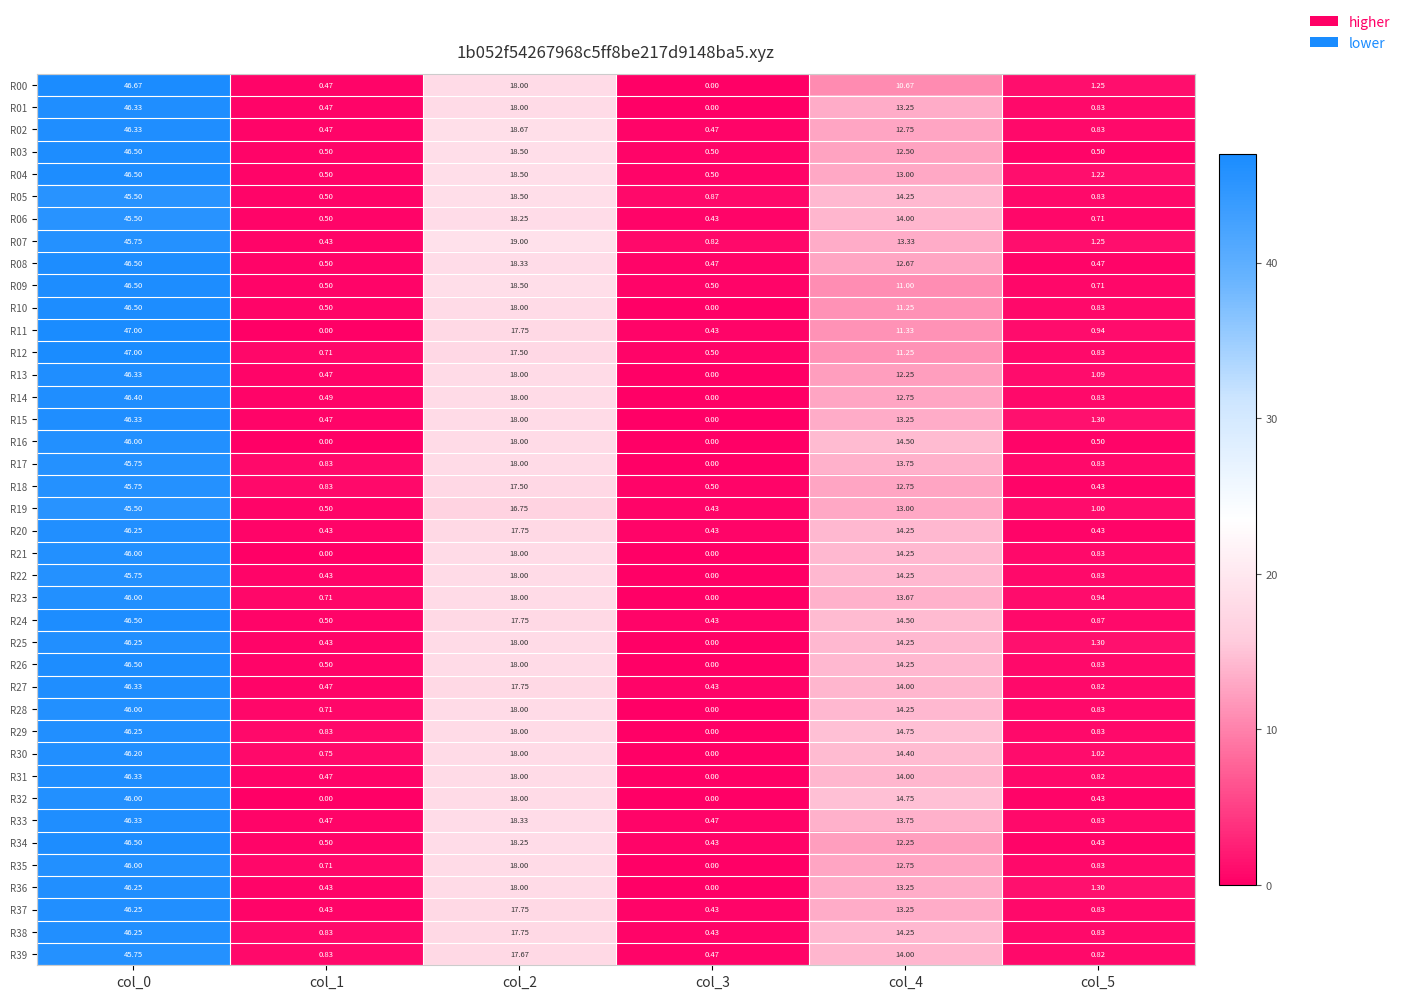

Is the value of R03 at col_1 greater than the value of R39 at col_4?

No